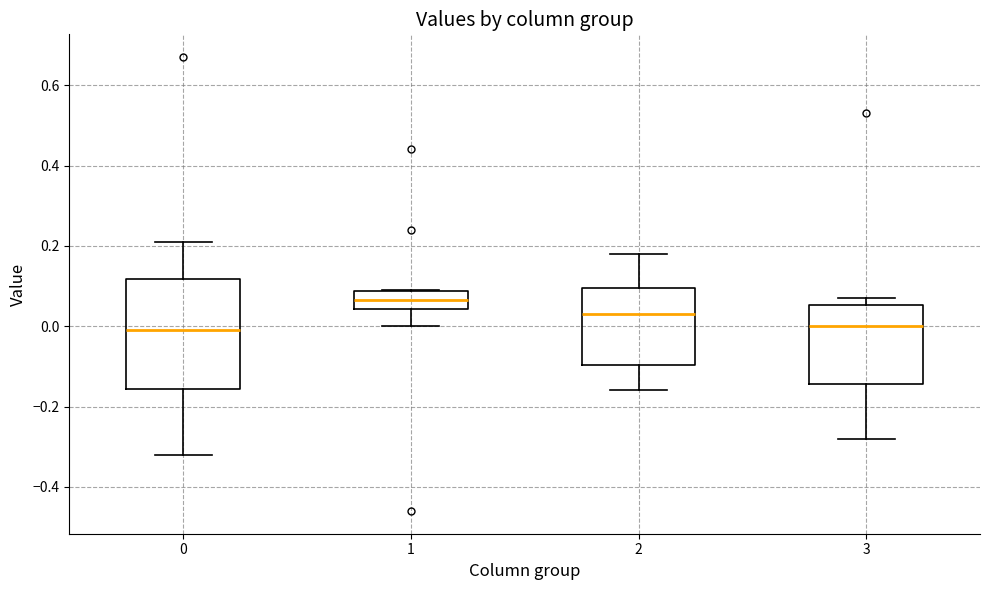

Reading left to right, transcribe this box plot: for each box, give where its median line is, the range the box spans, and where its two whiskers end, as read against the y-axis. The values are not printed on the chart, so give them approximately, as read against the axis.

0: median 0.00, box -0.16 to 0.12, whiskers -0.32 to 0.22
1: median 0.06, box 0.04 to 0.08, whiskers 0.00 to 0.10
2: median 0.04, box -0.10 to 0.10, whiskers -0.16 to 0.18
3: median 0.00, box -0.14 to 0.06, whiskers -0.28 to 0.08